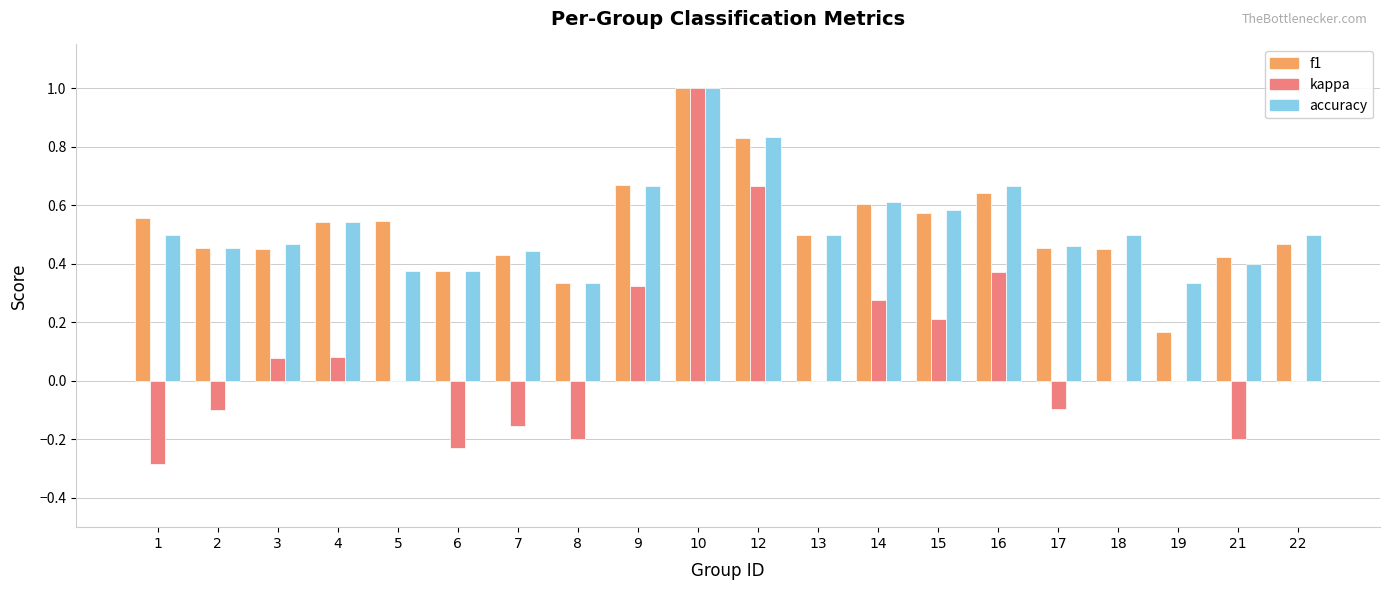

How many f1 values are between 0 and 1?

20